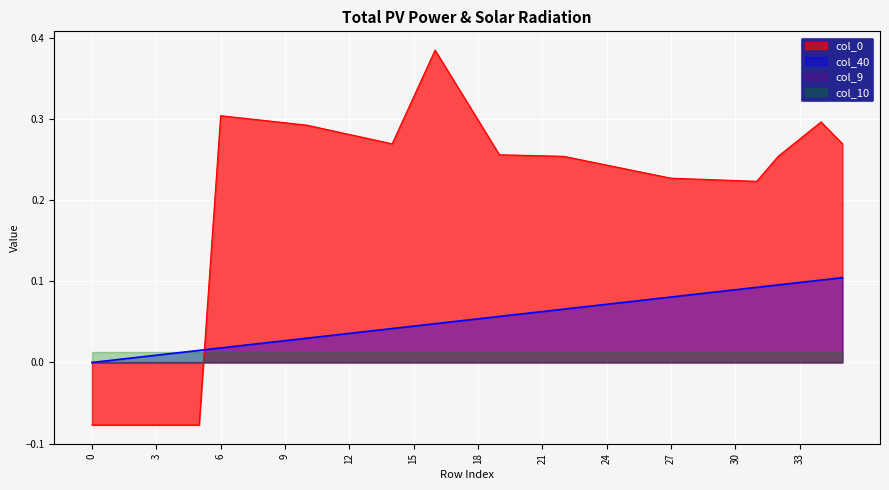

What is the spread (max minus min) of values at 31?

0.1